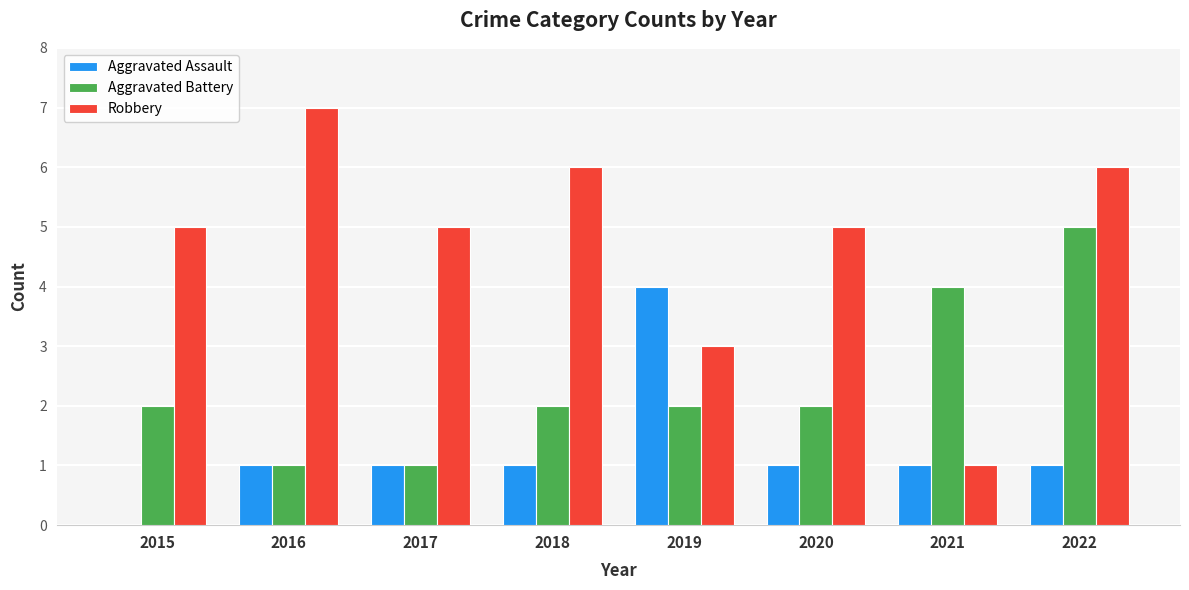

What is the difference between the Robbery values at 2021 and 2022?

5